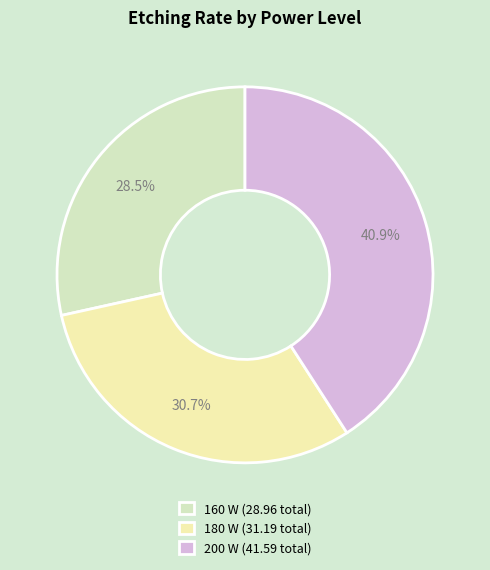

Count the number of slices in the pie.

3